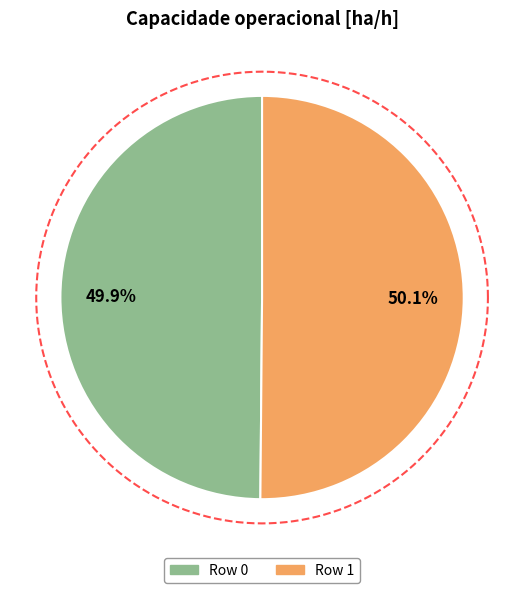

True or false: Row 1 accounts for 50% of the total.

True